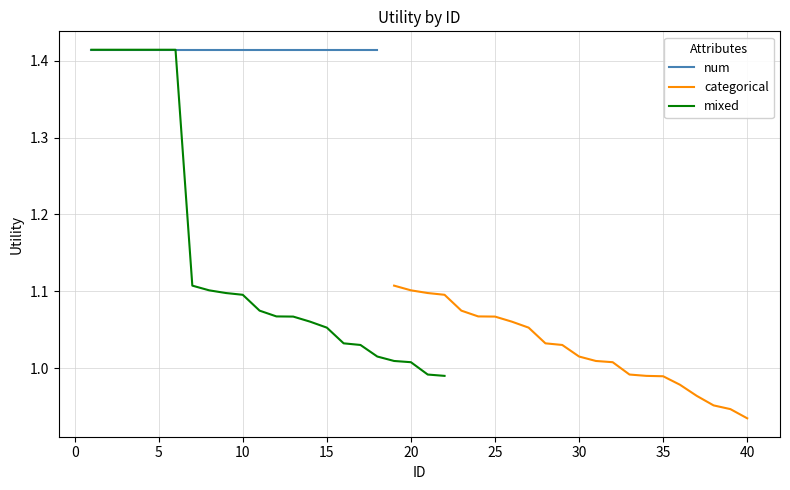

How many data points in mixed are less than 1?

2